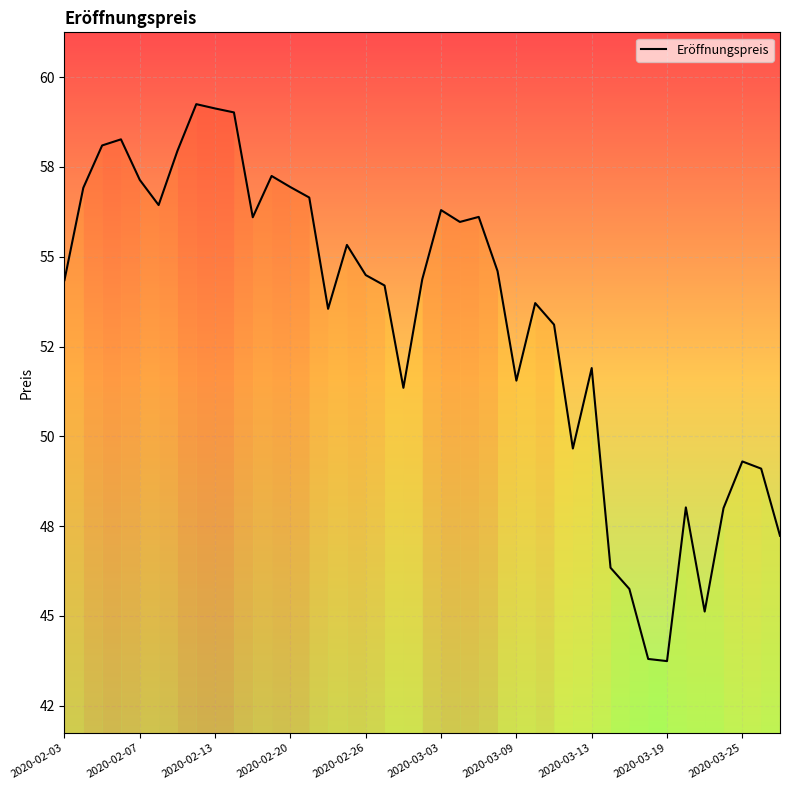

Does the chart display data point markers on the line(s)?

No